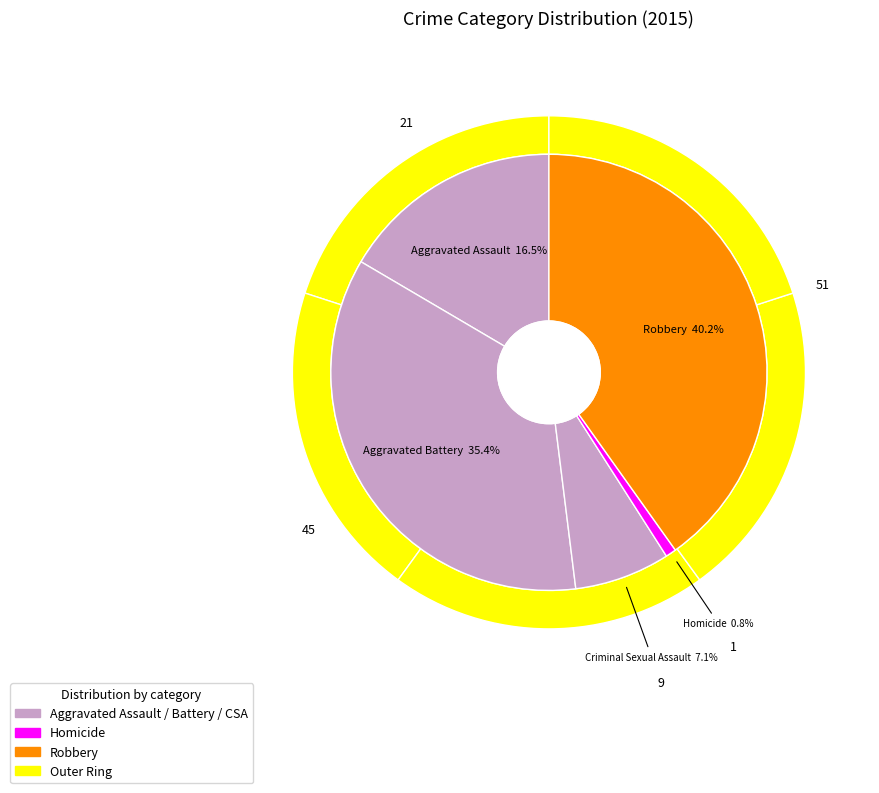

Does Aggravated Assault account for over 50% of the chart?

No